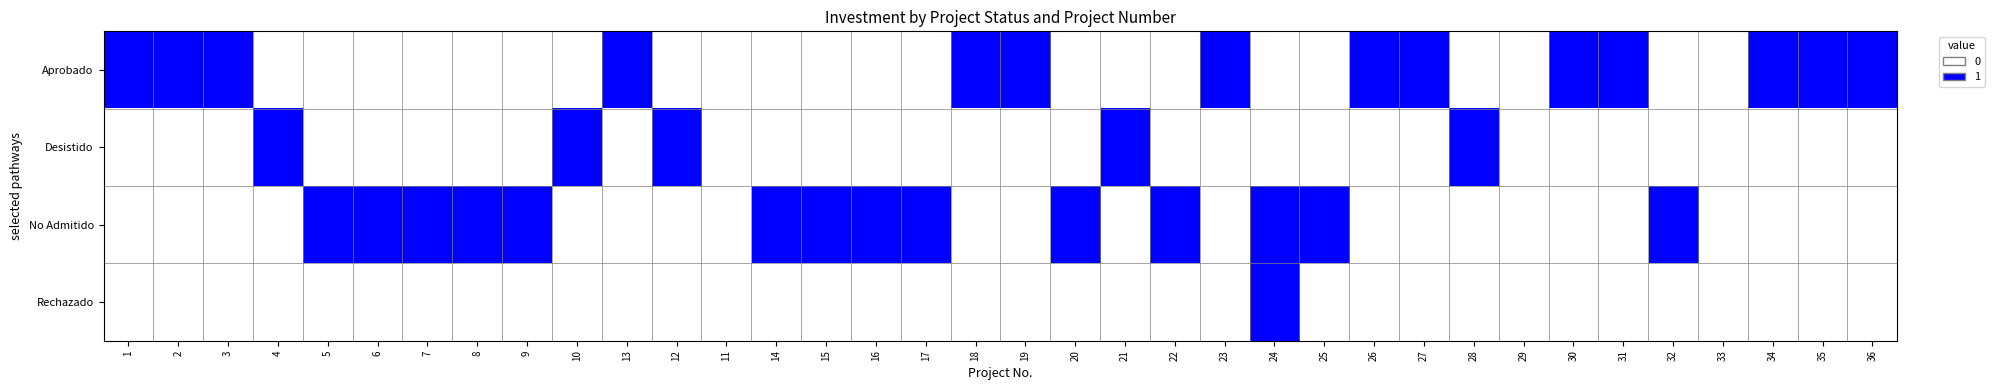

Which series has the largest range (max minus min)?

Aprobado